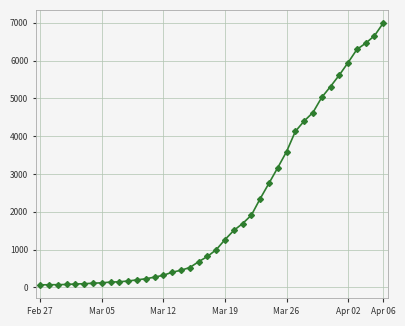

What is the value of the 21st point from the left?

993